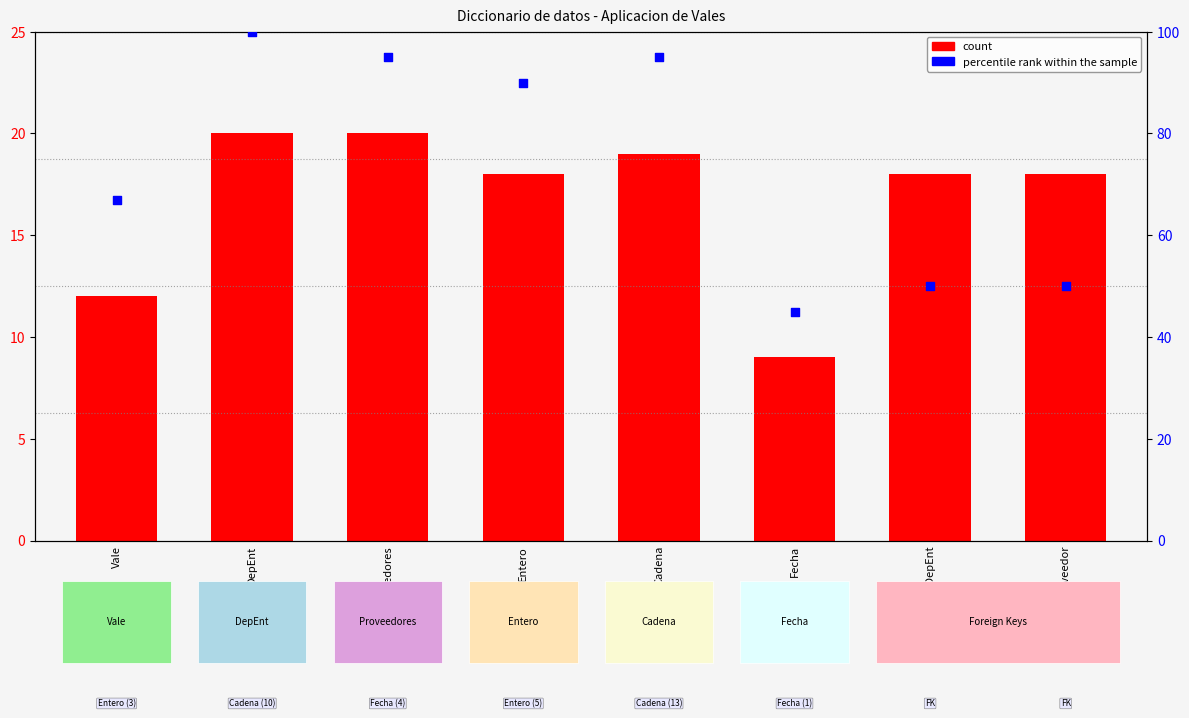

Which series contains the lowest Y value?

count